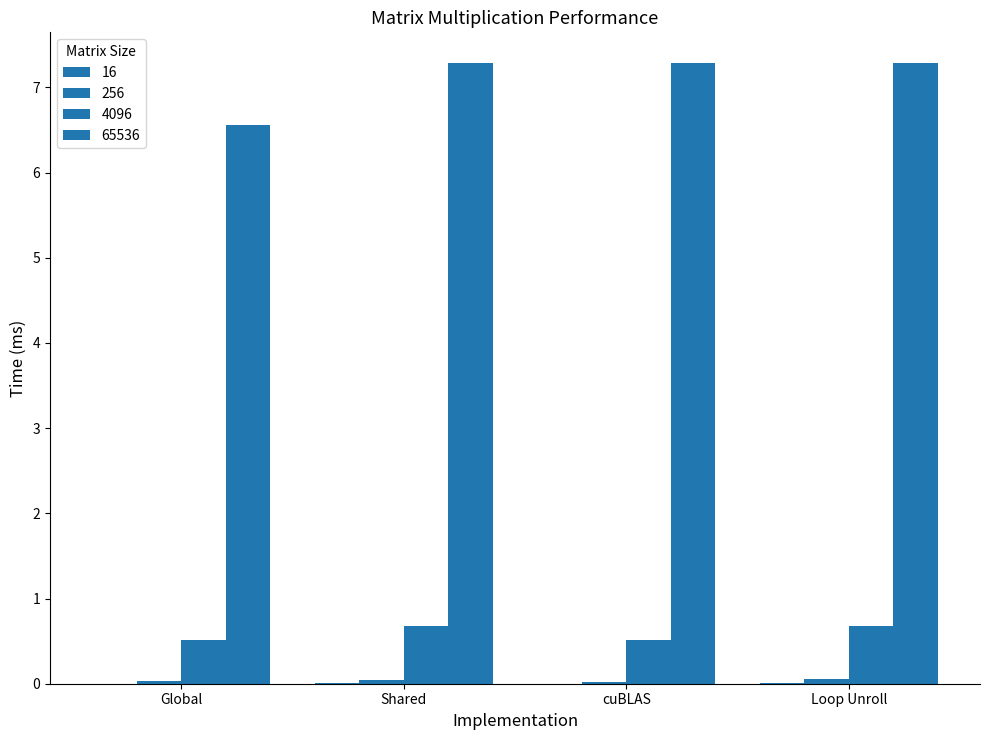

At which category is the sum across all series the highest?

Loop Unroll